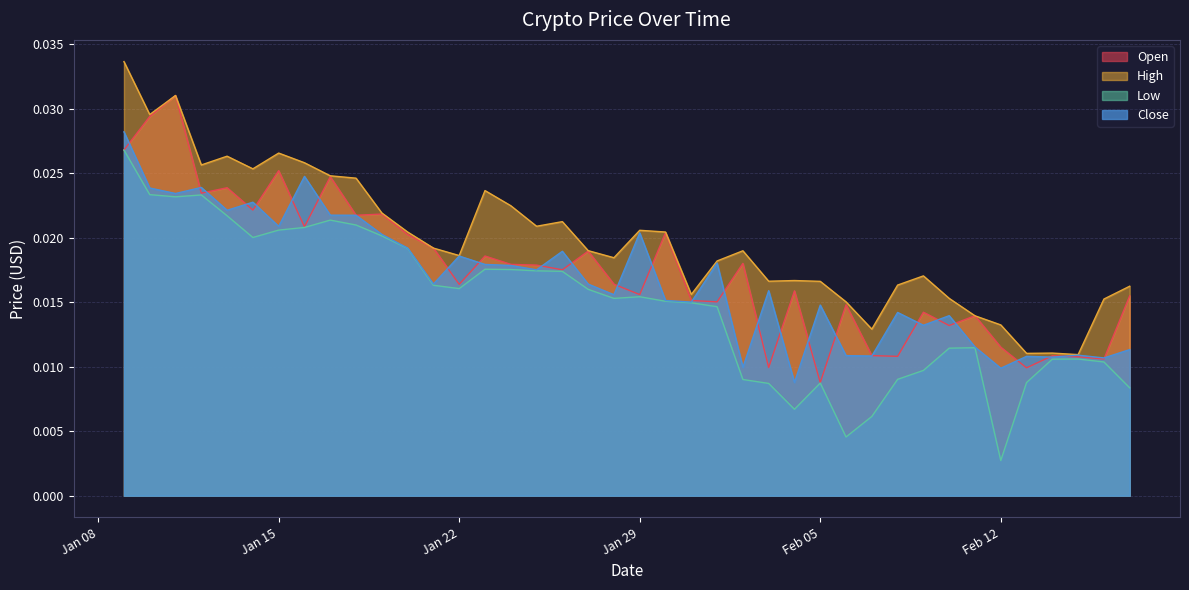

Between 2019-02-06 and 2019-02-07, which series saw the biggest shift?

Open